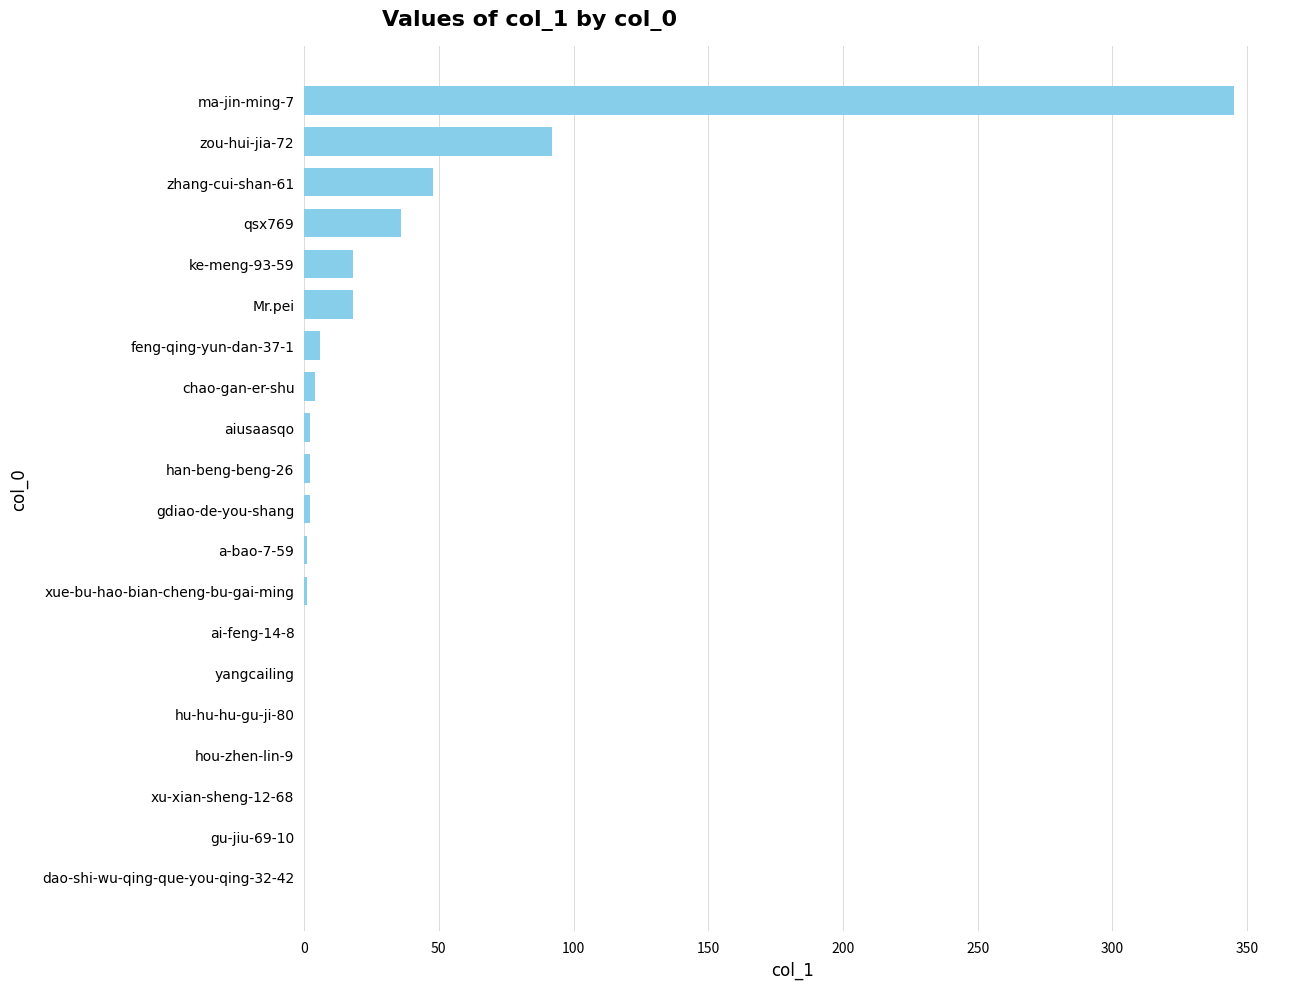

What is the sum of all values?

575